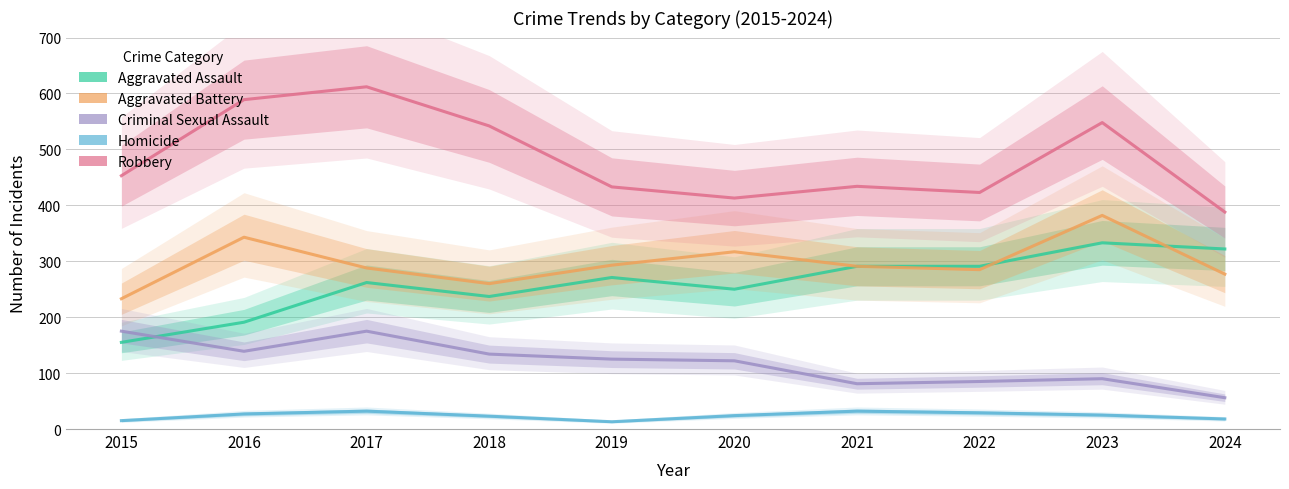

Which series has the largest range (max minus min)?

Robbery